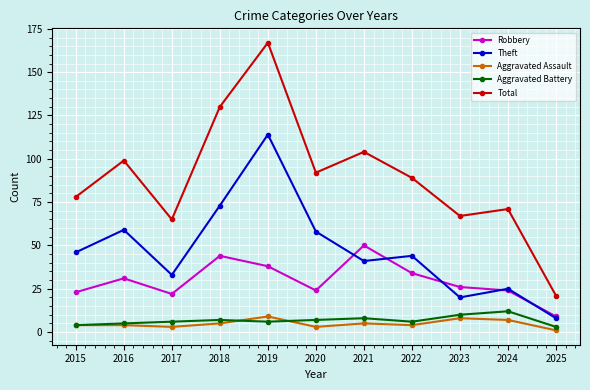

What is the highest value of the Robbery series?

50